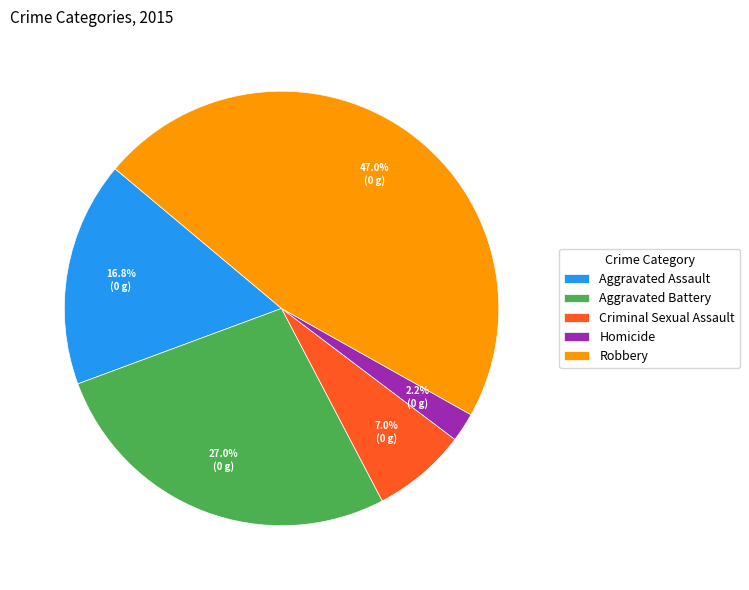

True or false: Aggravated Battery accounts for 35% of the total.

False